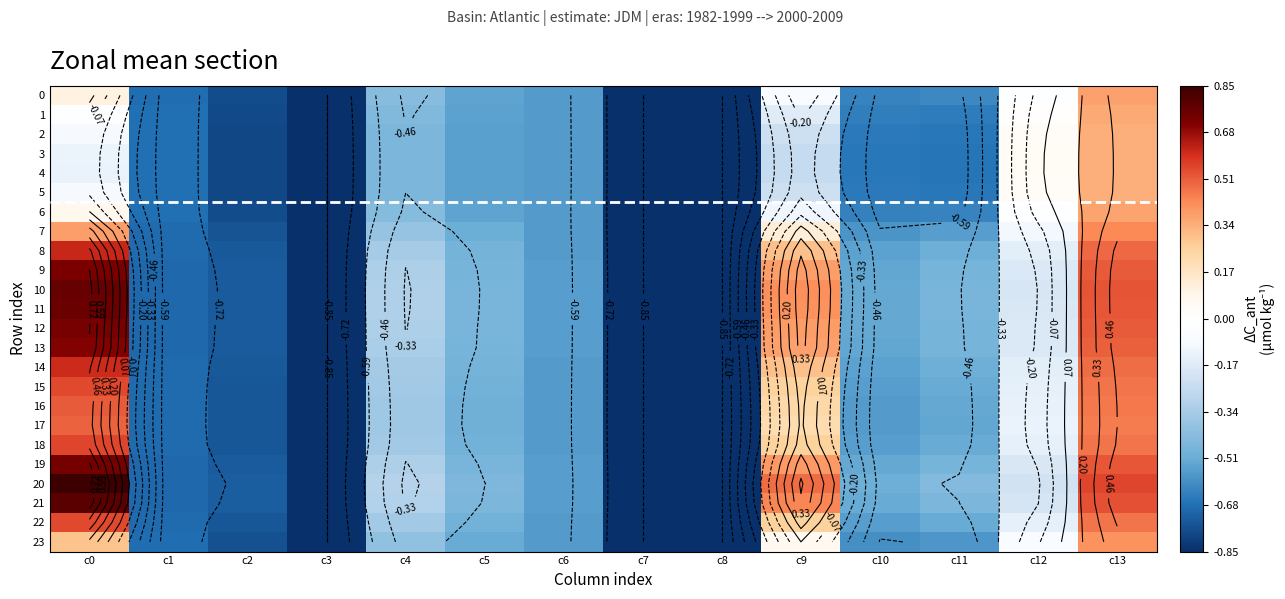

What is the sum of all 15 values?

-5.3